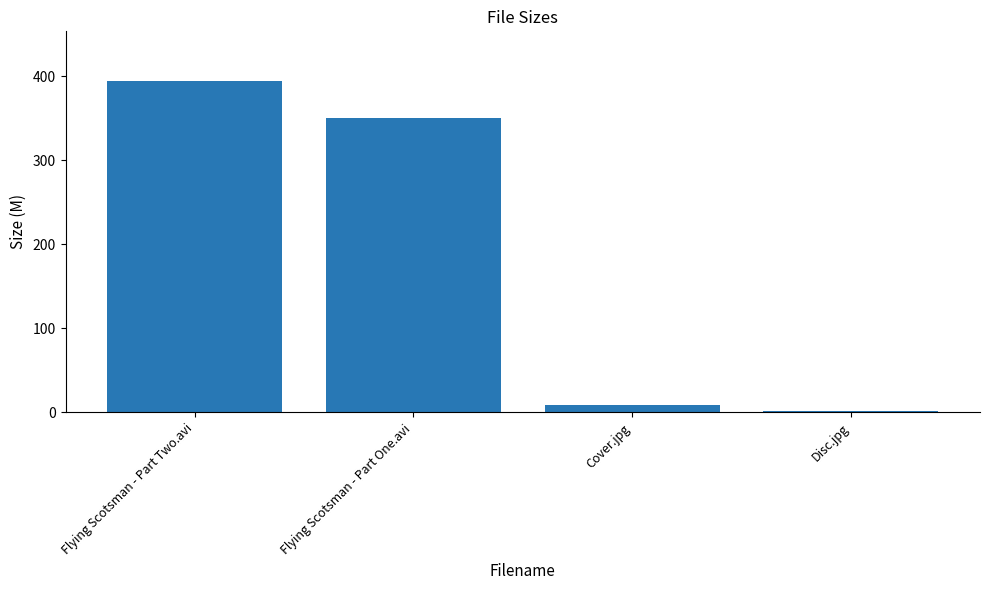

What is the label of the 3rd bar from the right?

Flying Scotsman - Part One.avi